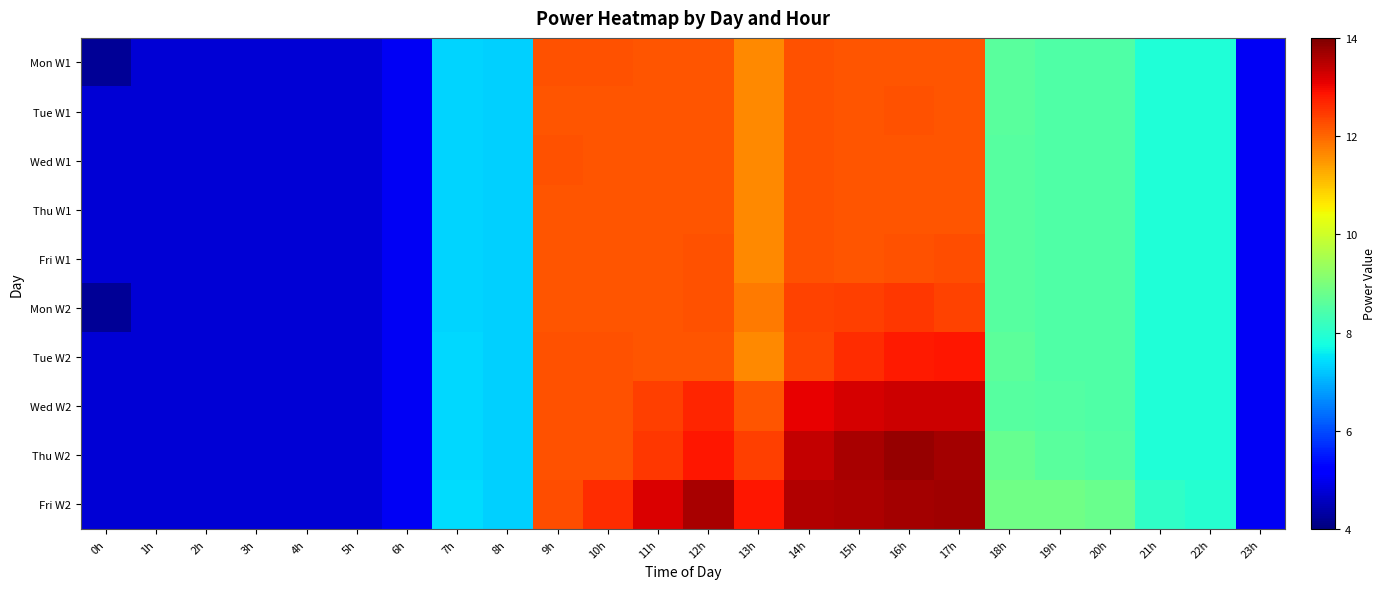

What is the minimum value shown in the chart?

4.2